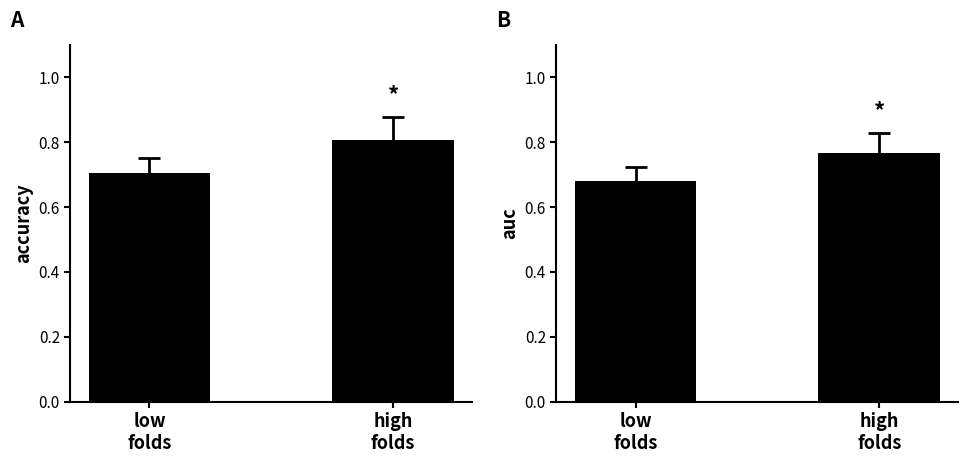

What is the label of the 2nd bar from the left?

high
folds